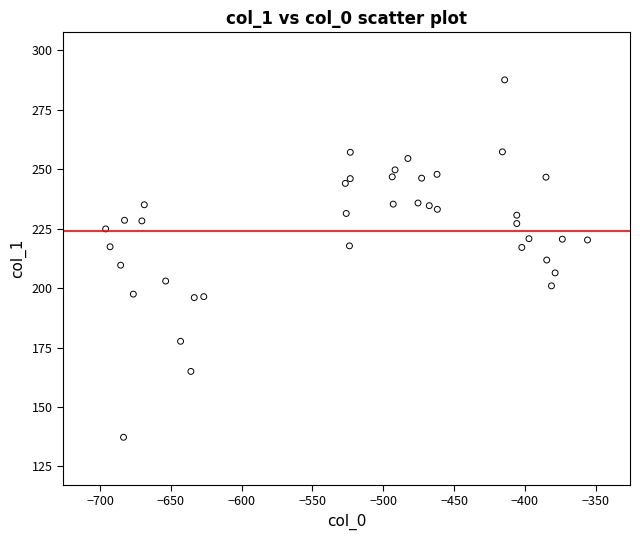

What is the range of X values (max minus min)?

340.2